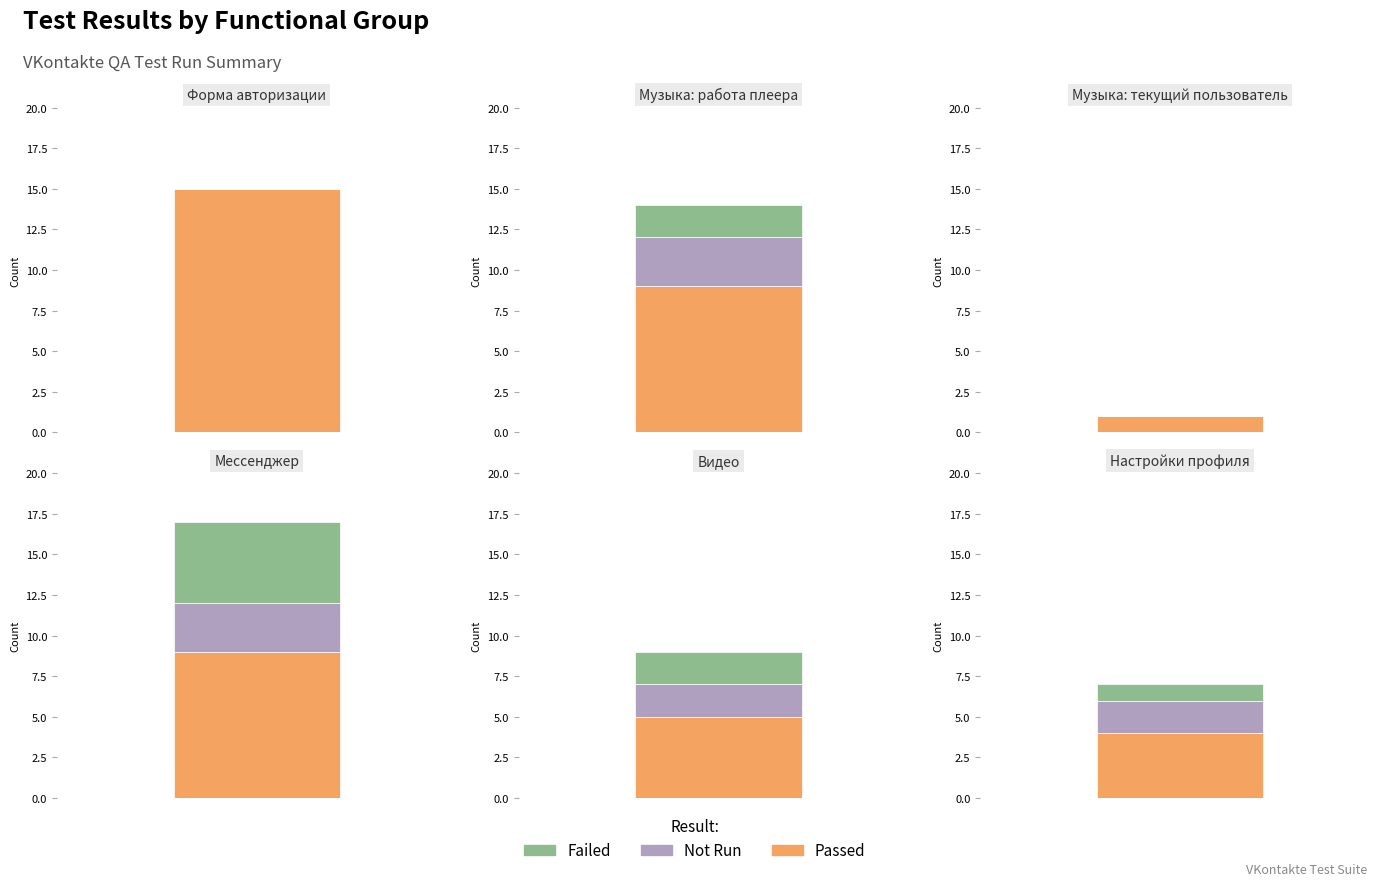

Is the value of Failed at 1 greater than the value of Not Run at 4?

No